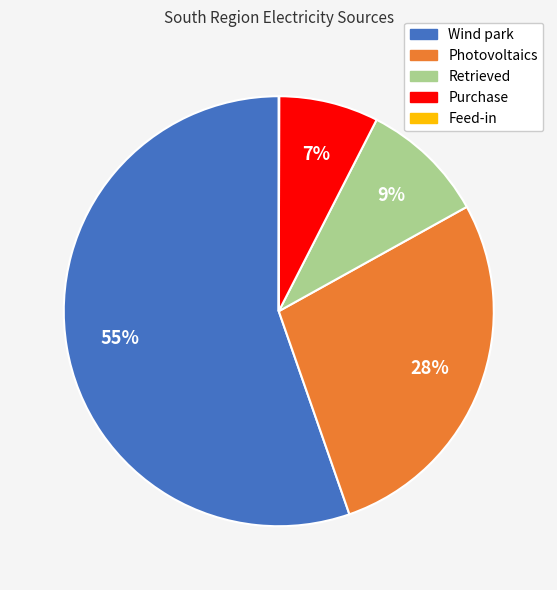

To the nearest percent, what is the combined percentage of Purchase and Wind park?

63%